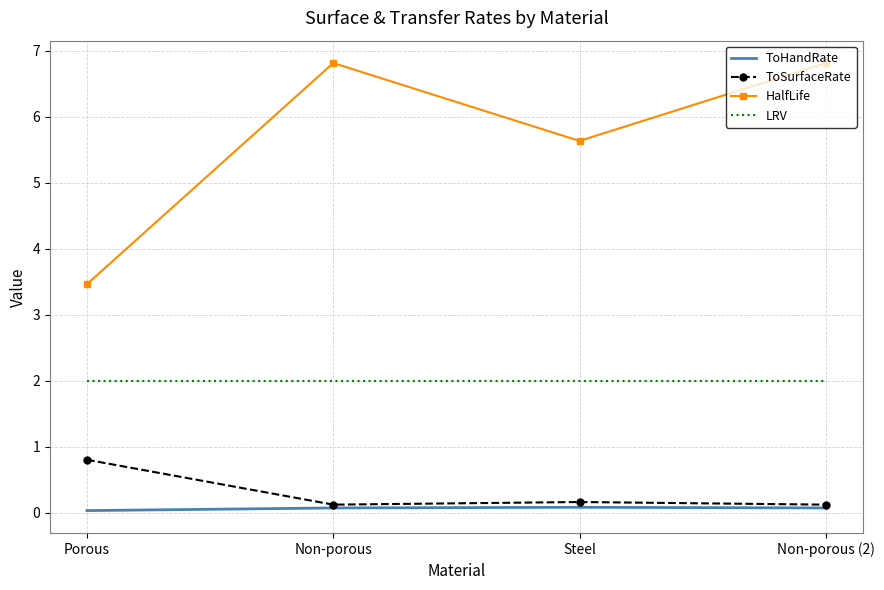

What position from the right is Non-porous?

3